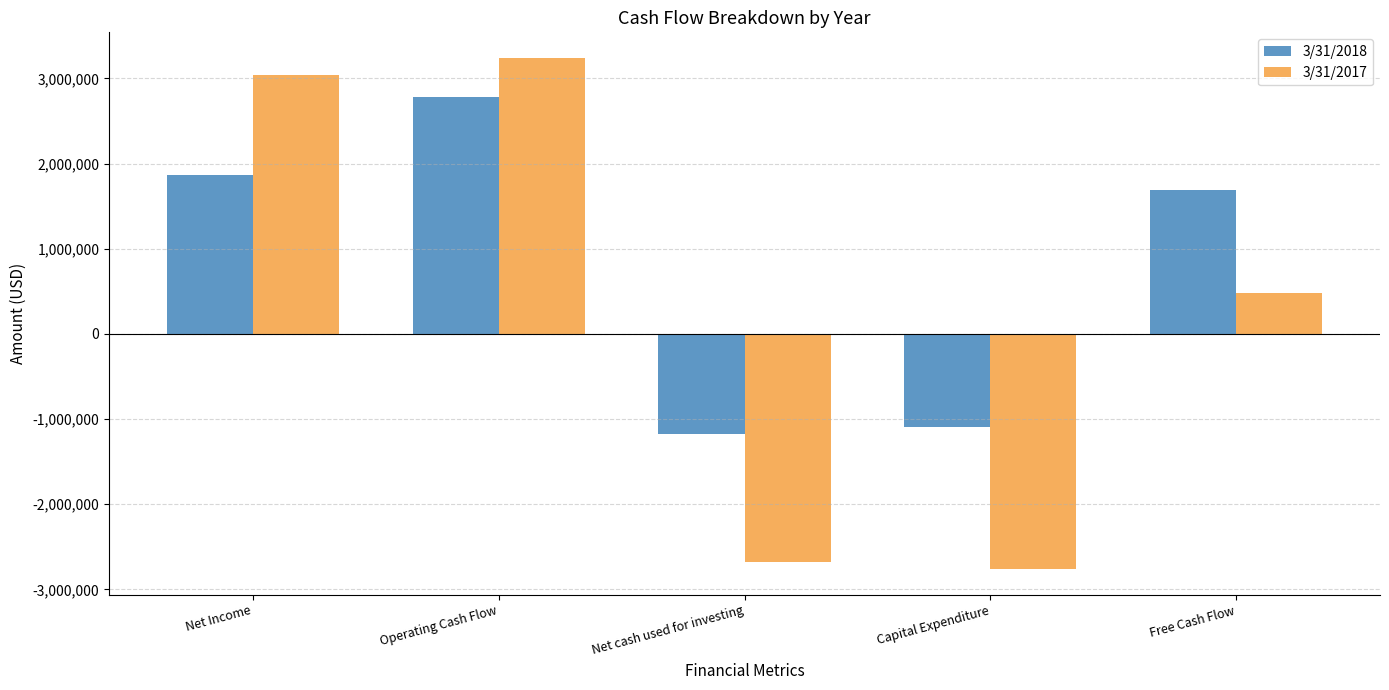

Read the 3/31/2018 value at Capital Expenditure, to the nearest 100.

-1089400